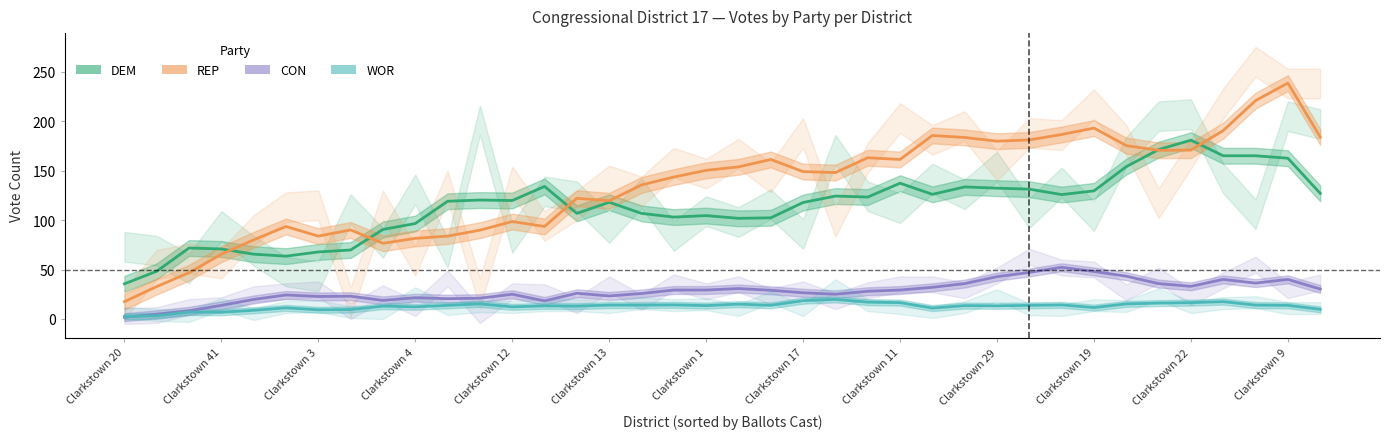

What is the sum of all CON values?

1061.5